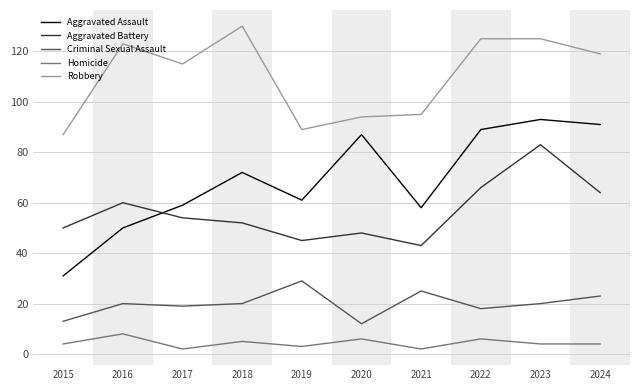

Rank the series at 2018 from highest to lowest value.

Robbery, Aggravated Assault, Aggravated Battery, Criminal Sexual Assault, Homicide